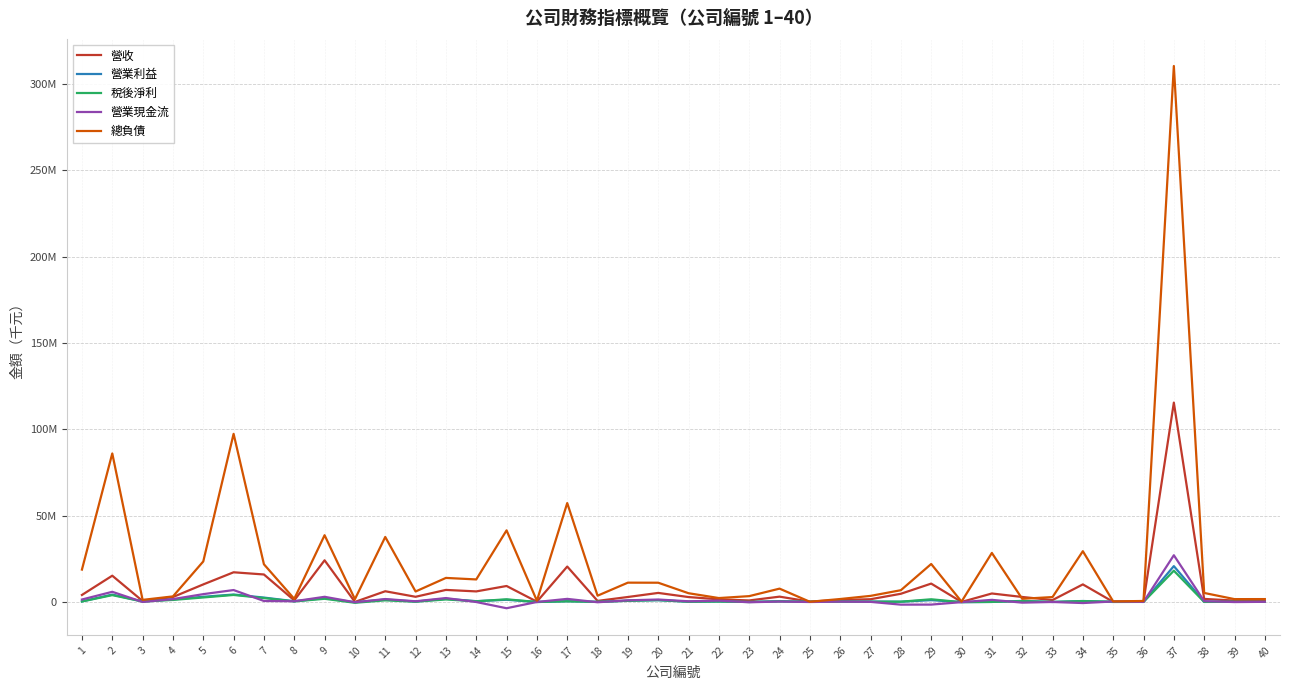

What is the sum of the 營收 values at 11 and 18?

6799306